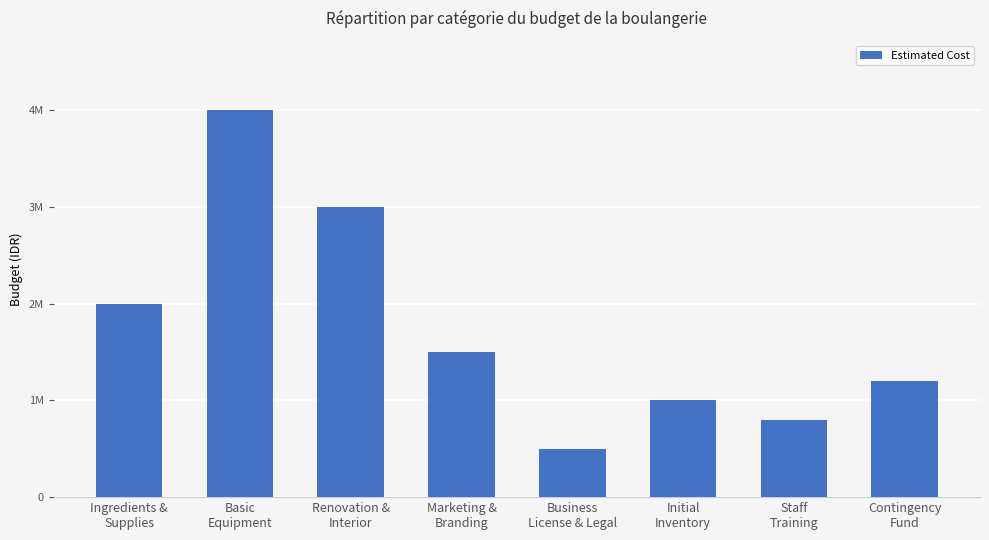

Is it true that the value at Renovation &
Interior is 5222208?

False